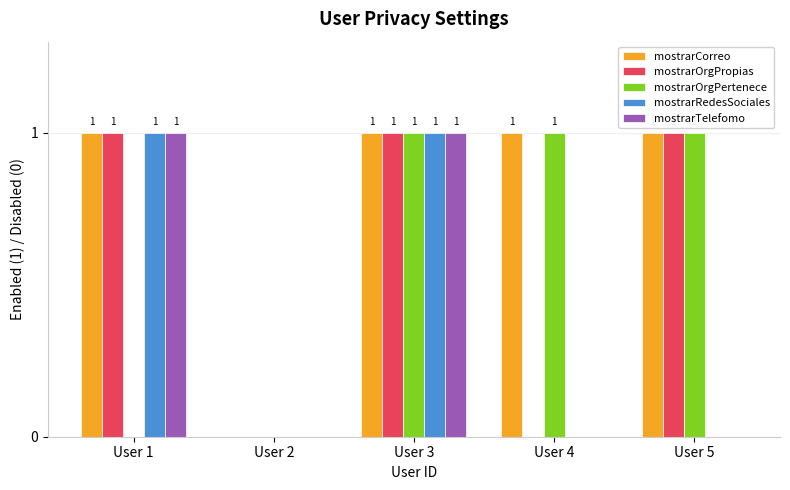

How many mostrarCorreo values are between 1 and 2?

4